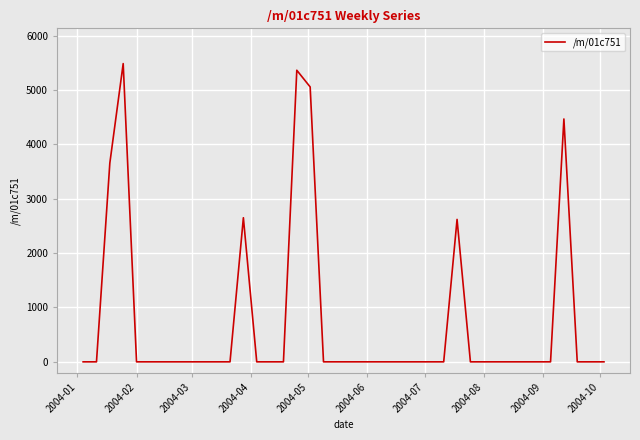

What is the difference between the maximum and minimum values?

5485.0